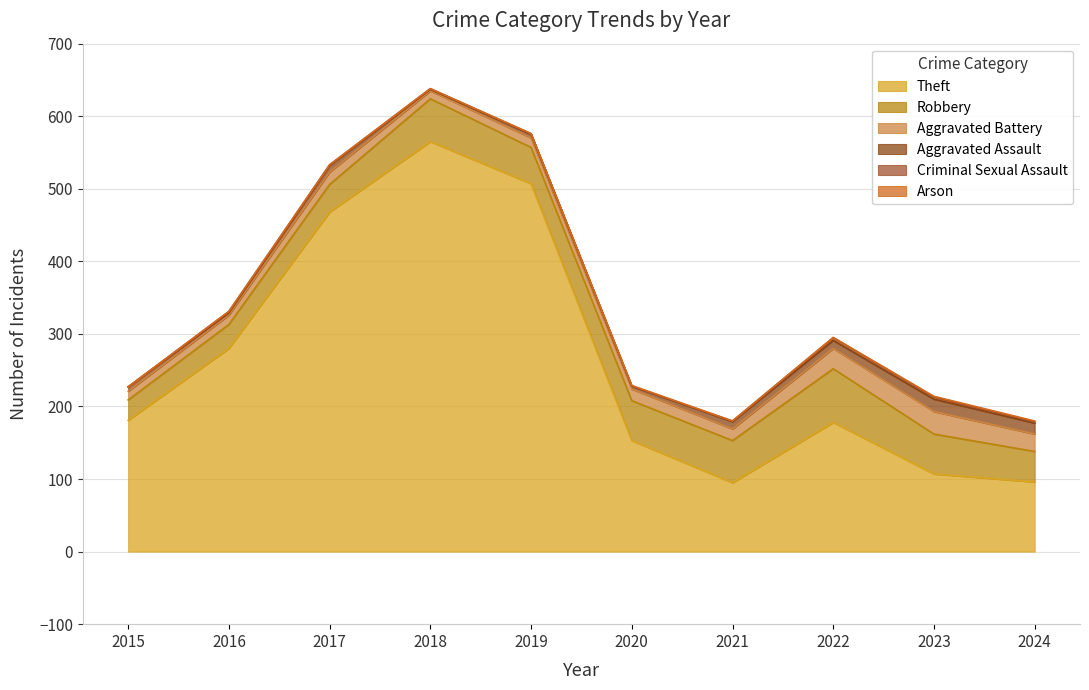

The Arson series shows 0 at 2018. True or false?

True